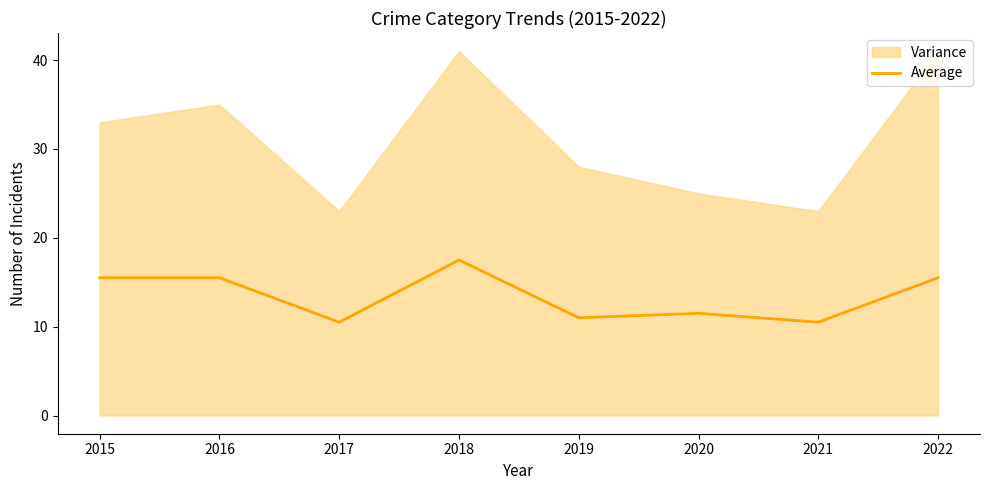

What is the approximate value at 2017?

10.5